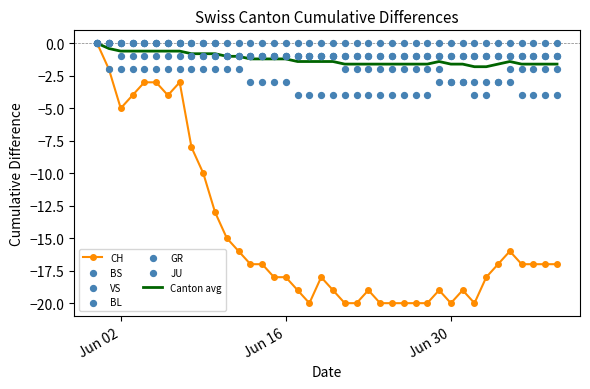

At which category is the sum across all series the highest?

2020-05-31